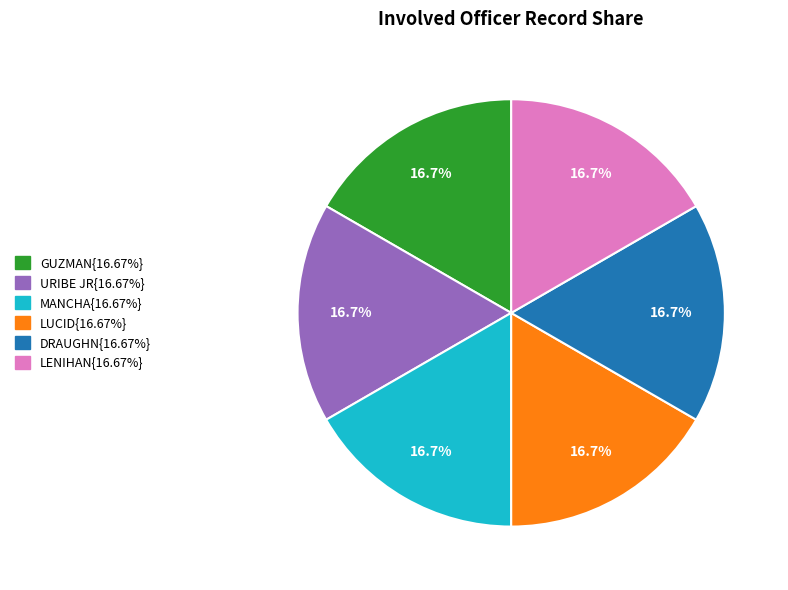

How many slices are in this pie chart?

6